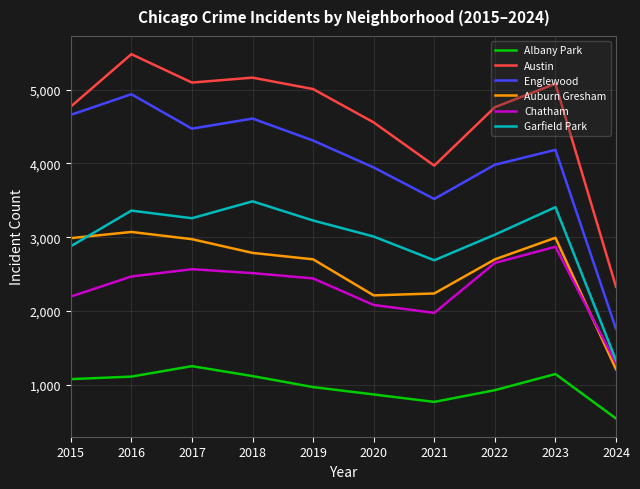

True or false: Chatham and Albany Park cross at least once.

False